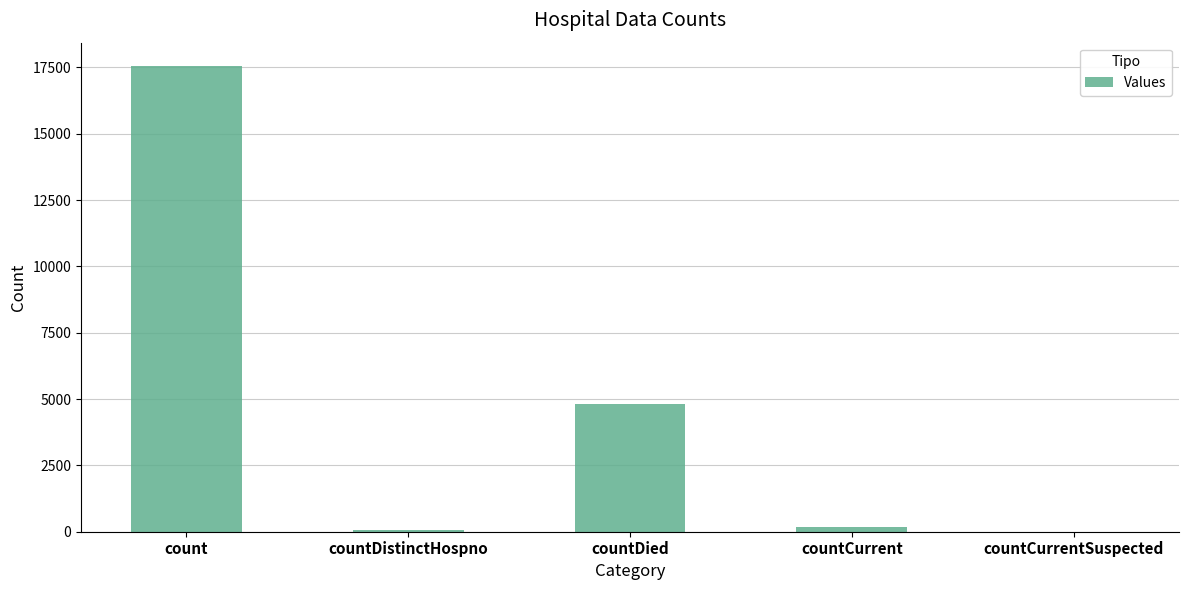

The value at countCurrentSuspected is -8826. True or false?

False